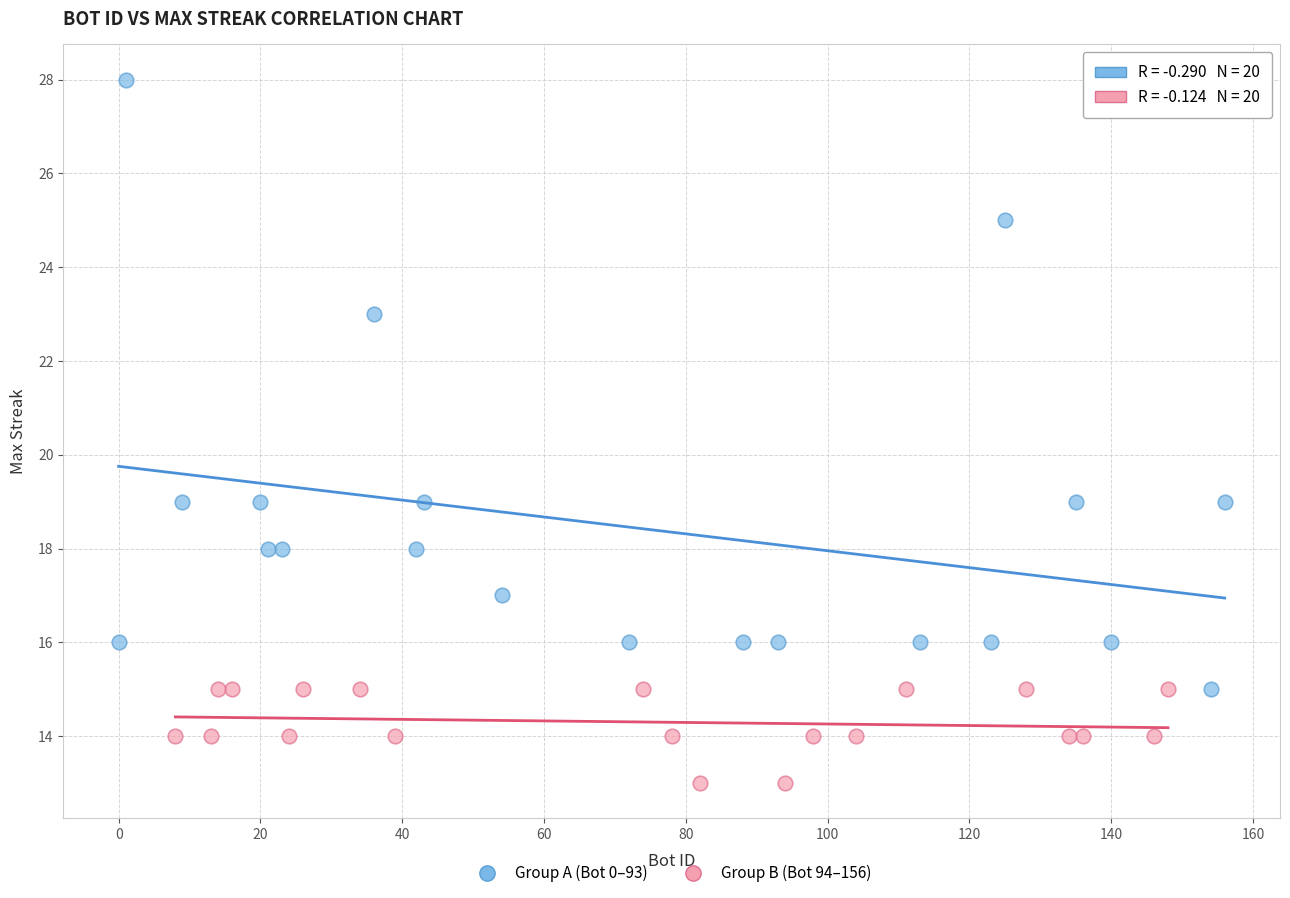

Which series has the widest spread of Y values?

Group A (Bot 0–93)